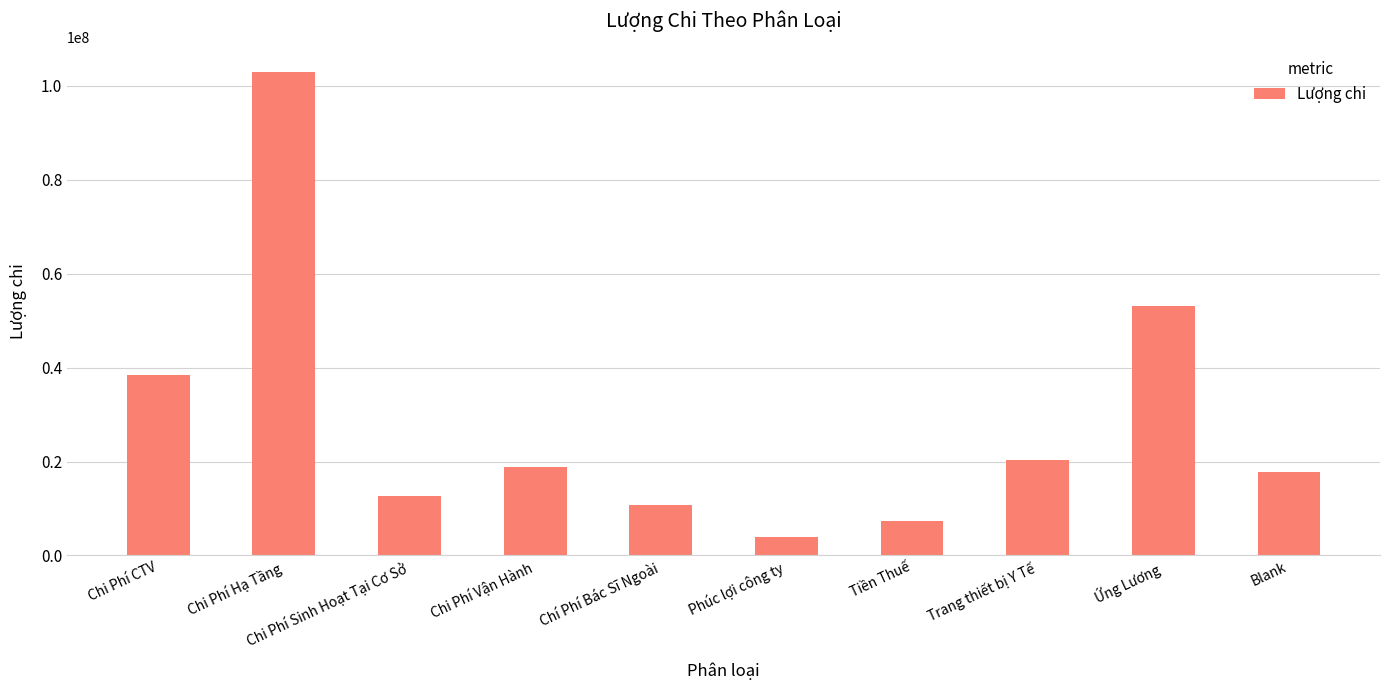

What is the approximate value at Chi Phí CTV?

38520000